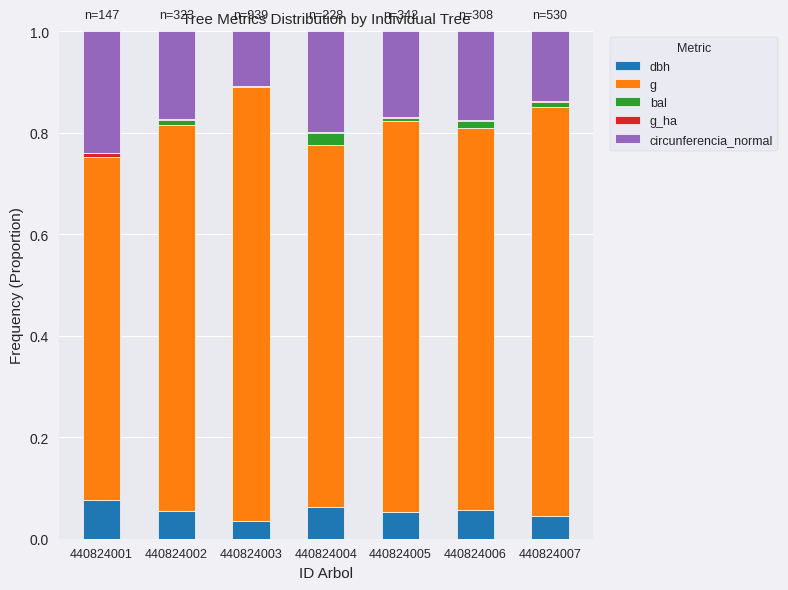

What is the sum of all dbh values?

0.4